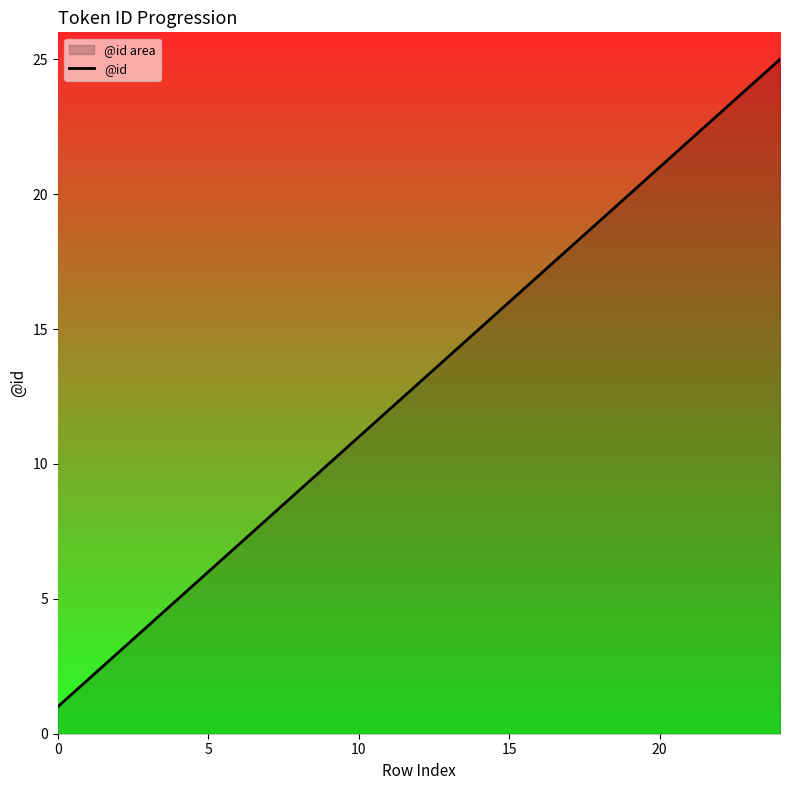

How many distinct data groups are displayed?

1